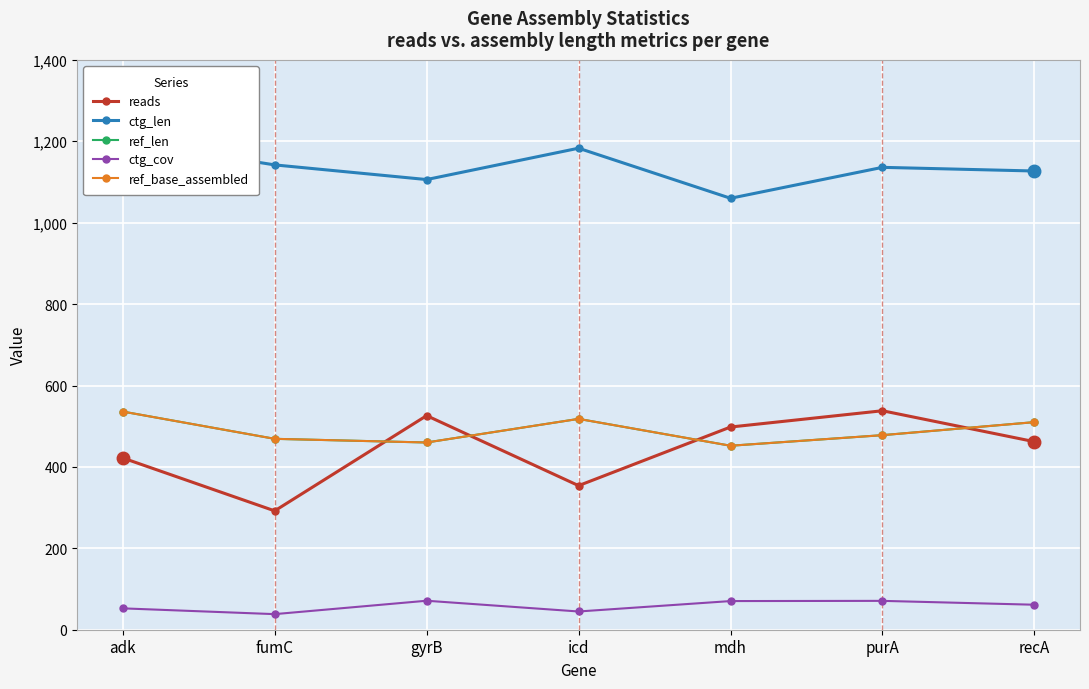

True or false: ctg_len and ctg_cov intersect in this chart.

False